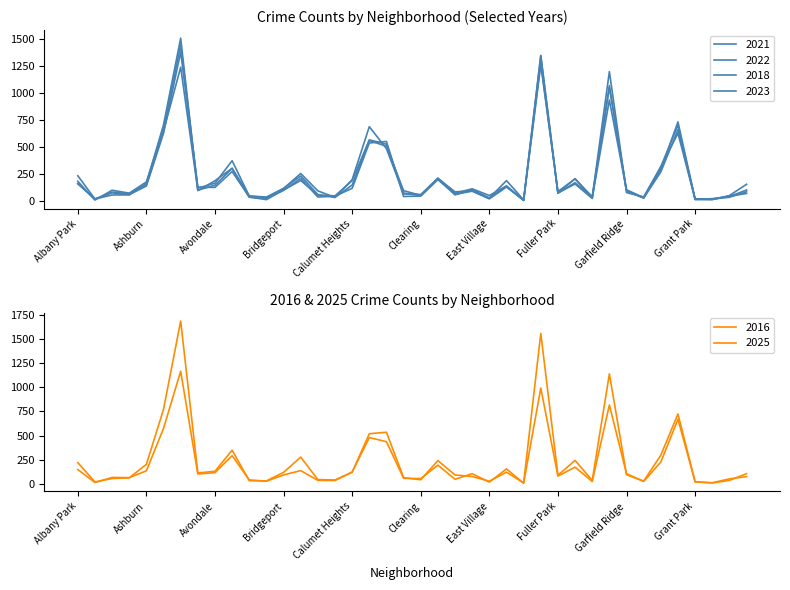

Which category has the lowest value in the 2018 series?

Edison Park